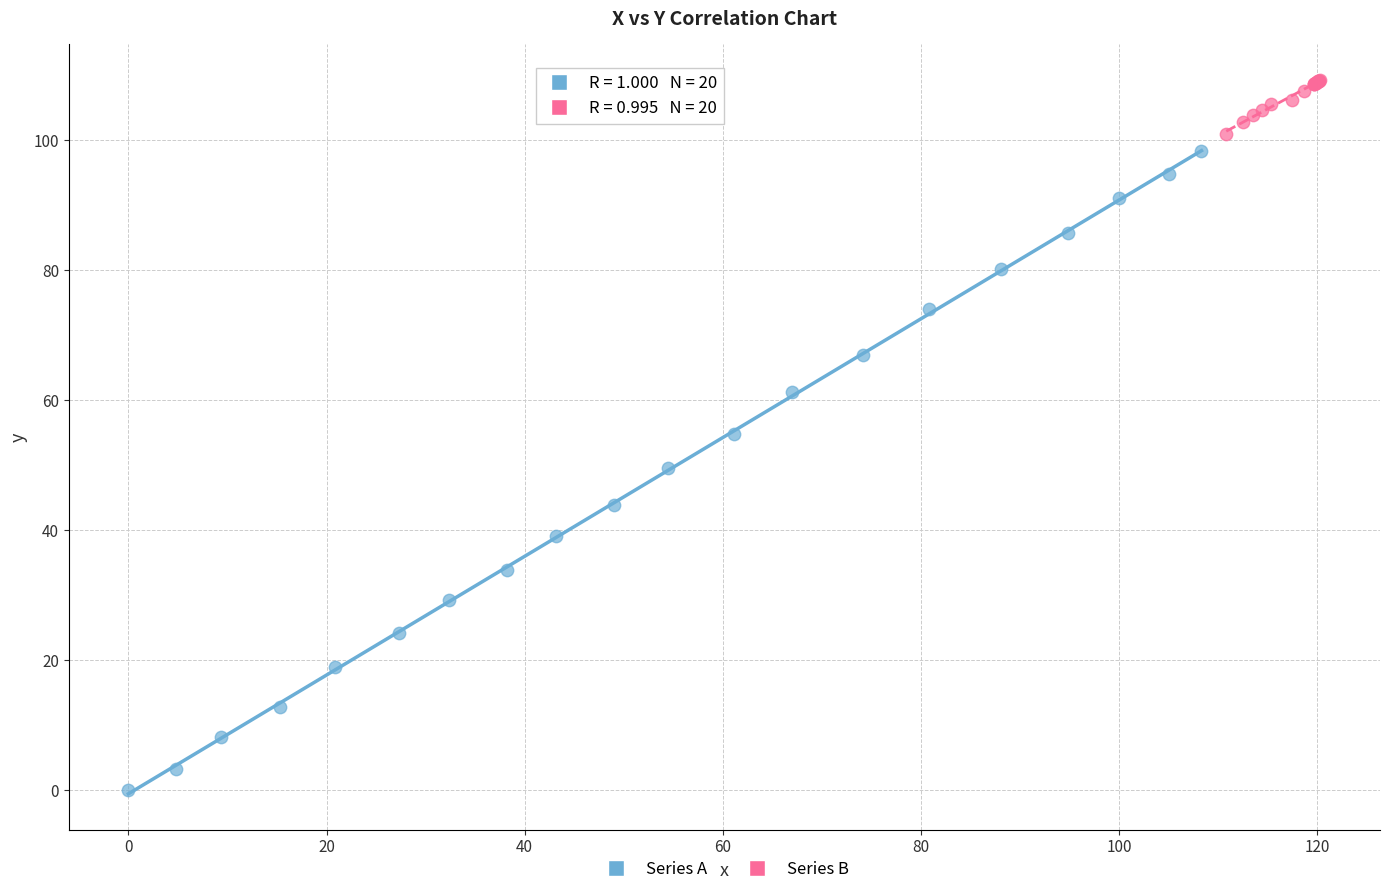

Which series contains the highest Y value?

Series B